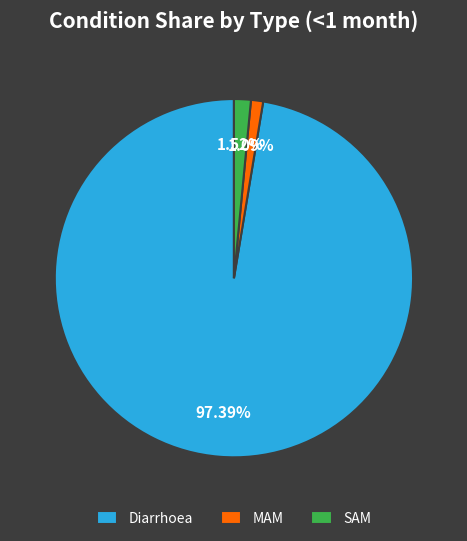

Which category accounts for the majority?

Diarrhoea